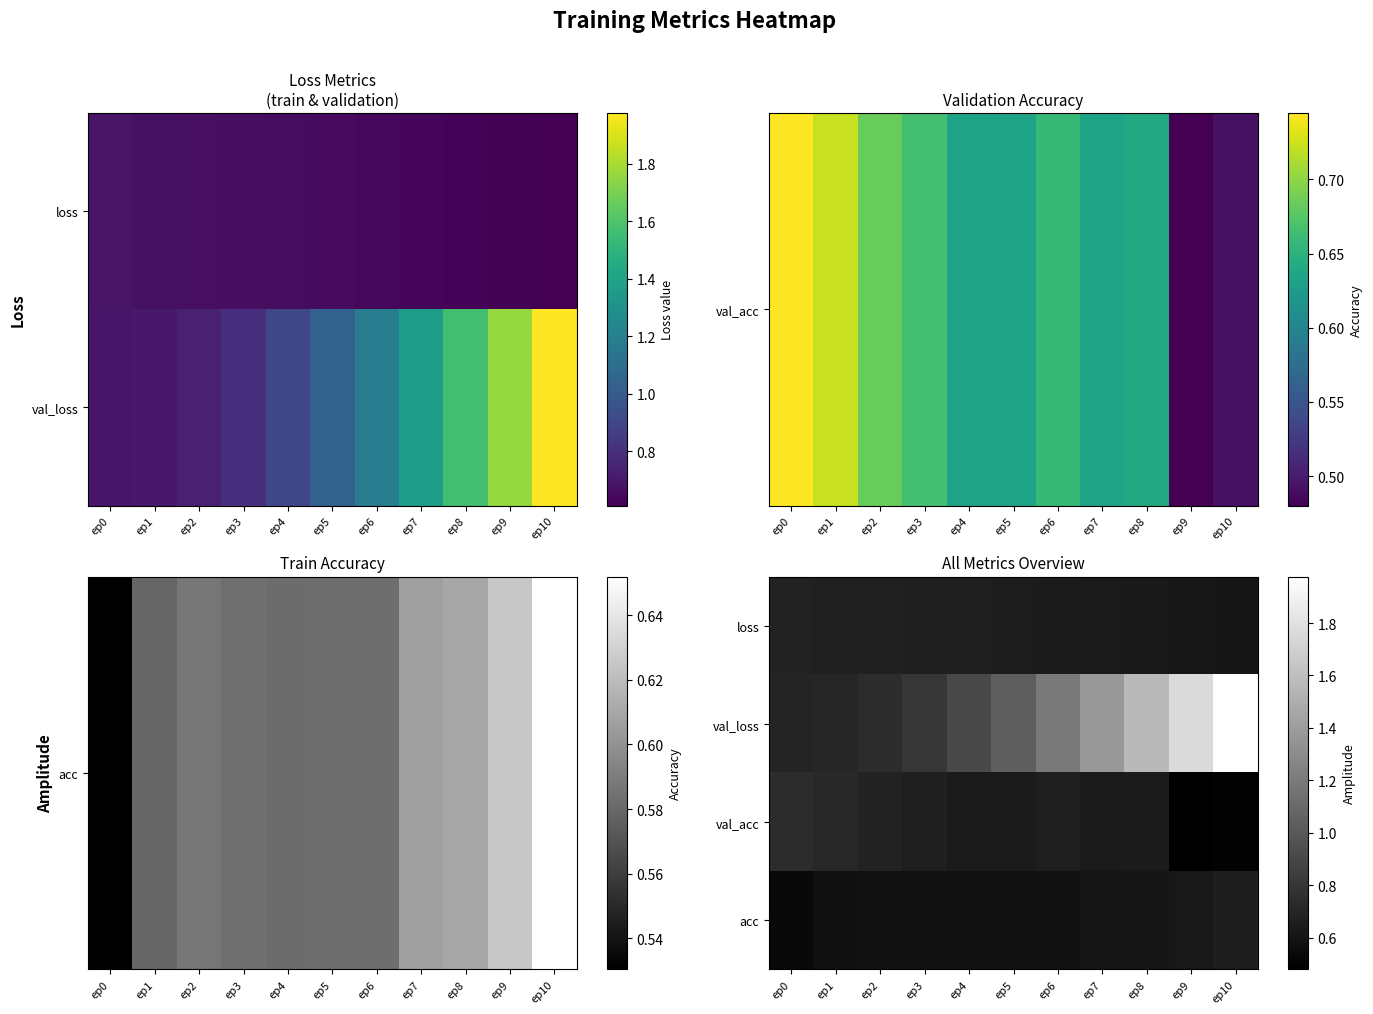

Which has a higher value, ep1 or ep9?

ep1